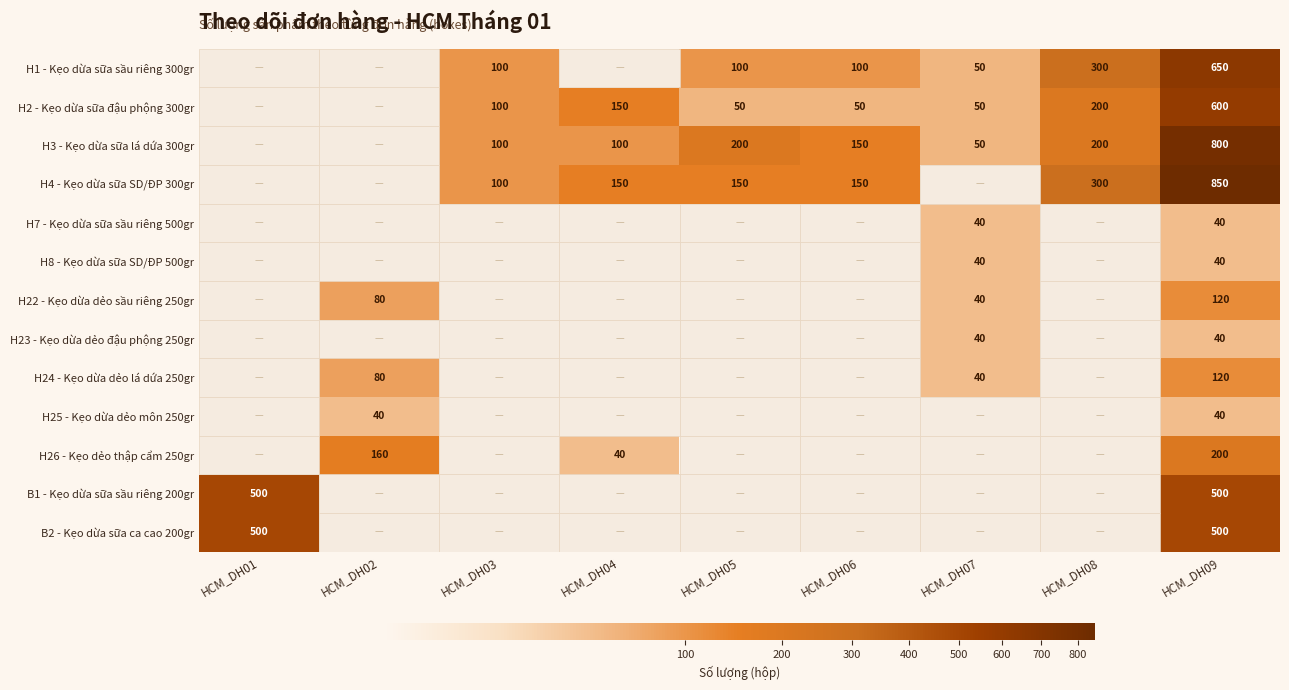

What is the difference between the maximum and second lowest values in the H24 - Kẹo dừa dẻo lá dứa 250gr series?

40.0